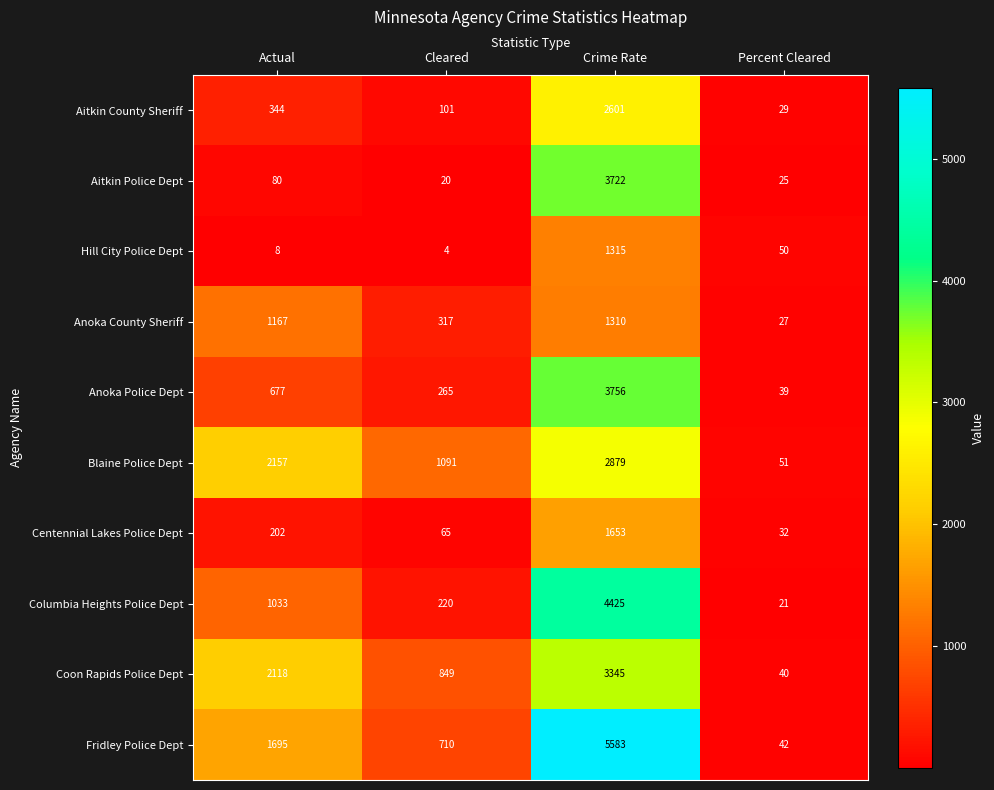

What is the spread (max minus min) of values at Cleared?

1087